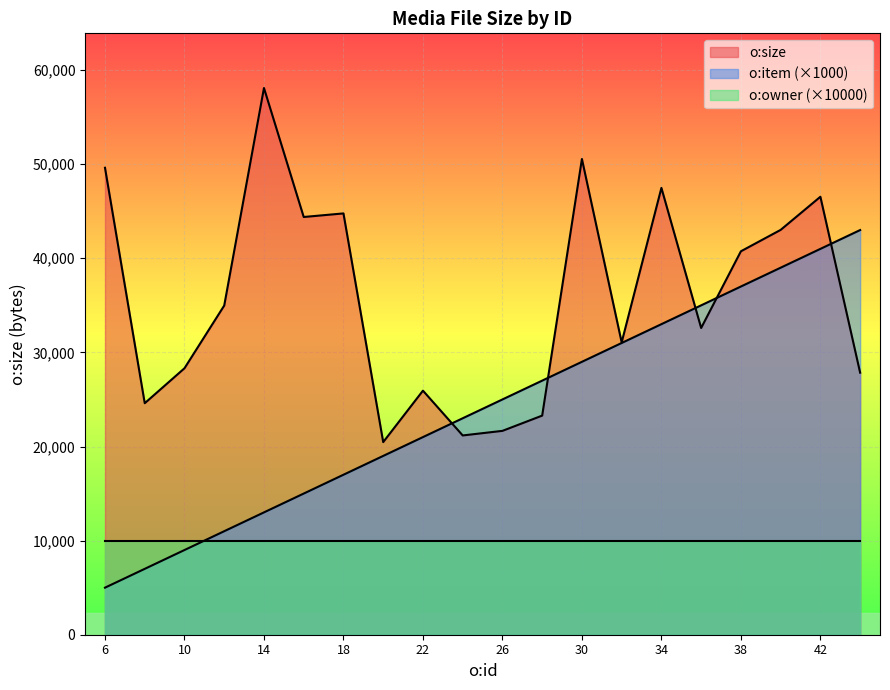

What is the value of the o:size point at the 15th from the left?

47479